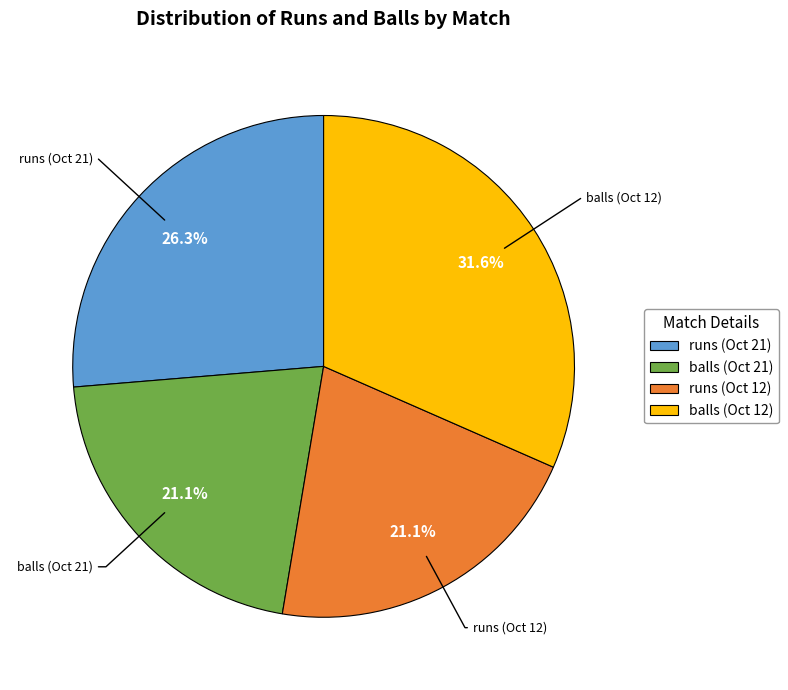

What is the largest slice in the pie chart?

balls (Oct 12)